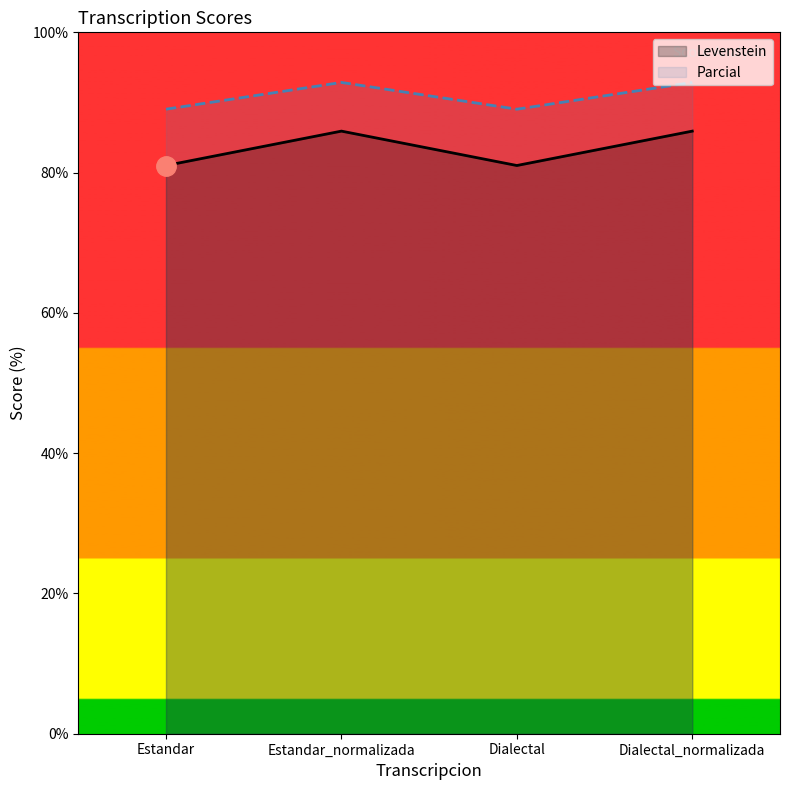

At which category is the sum across all series the highest?

Estandar_normalizada